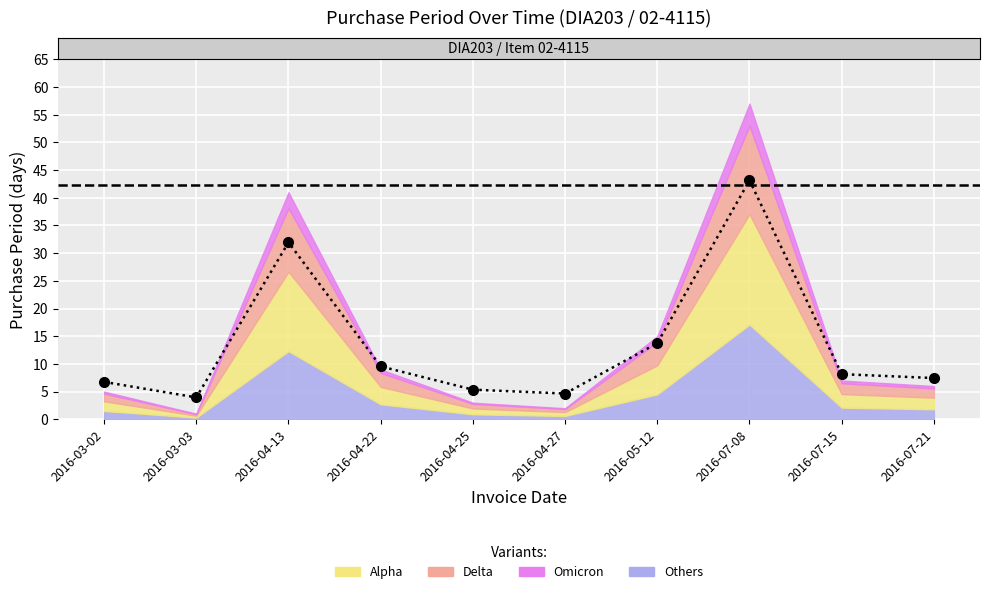

Between 2016-07-15 and 2016-03-02, which is larger?

2016-07-15